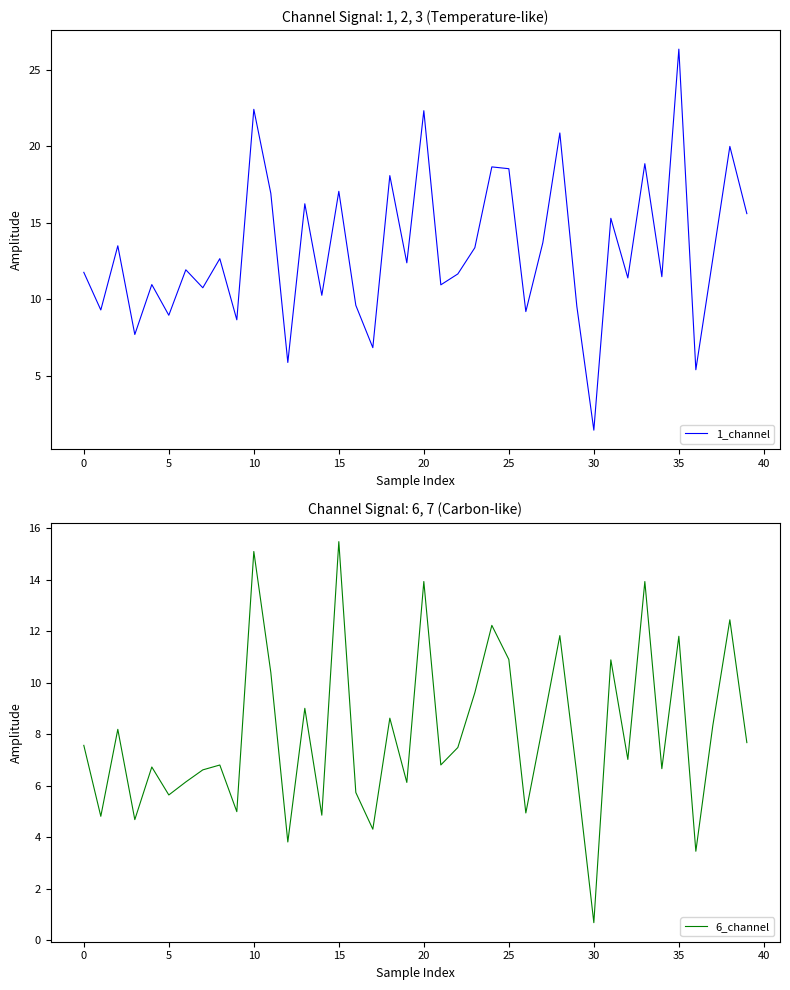

Does the chart have visible grid lines?

No